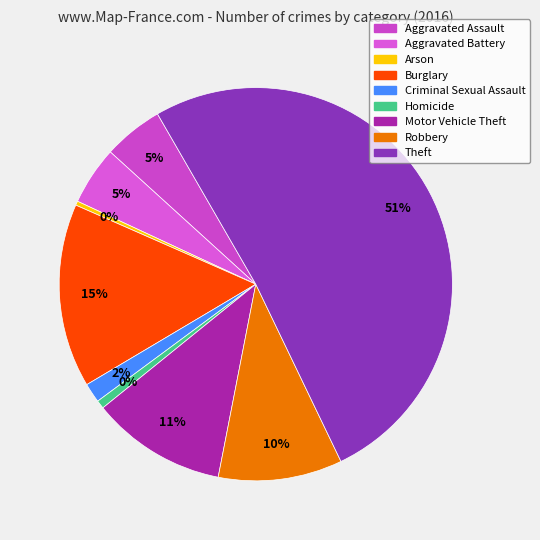

Rank the categories by value from highest to lowest.

Theft, Burglary, Motor Vehicle Theft, Robbery, Aggravated Assault, Aggravated Battery, Criminal Sexual Assault, Homicide, Arson